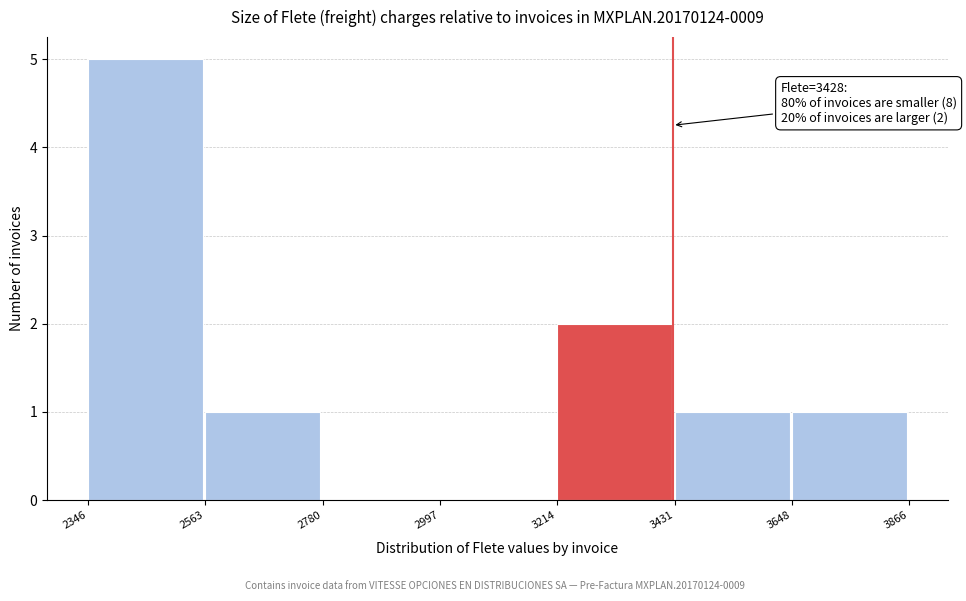

Which range on the x-axis has the tallest bar?

2346 to 2563